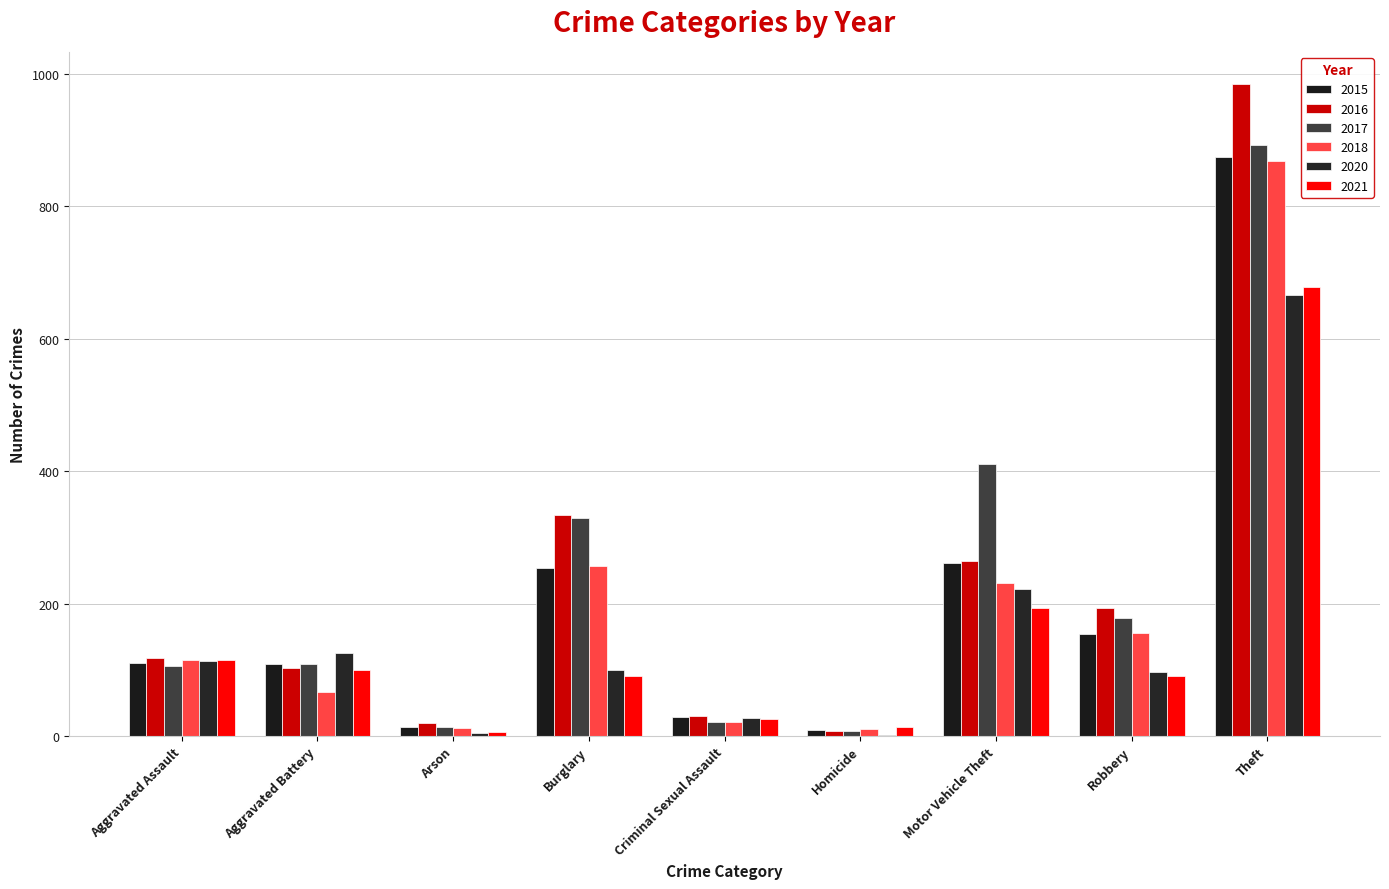

What position from the left is Motor Vehicle Theft?

7